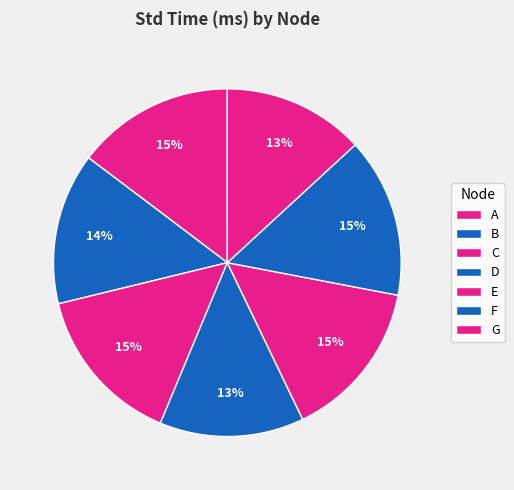

How many slices are in this pie chart?

7